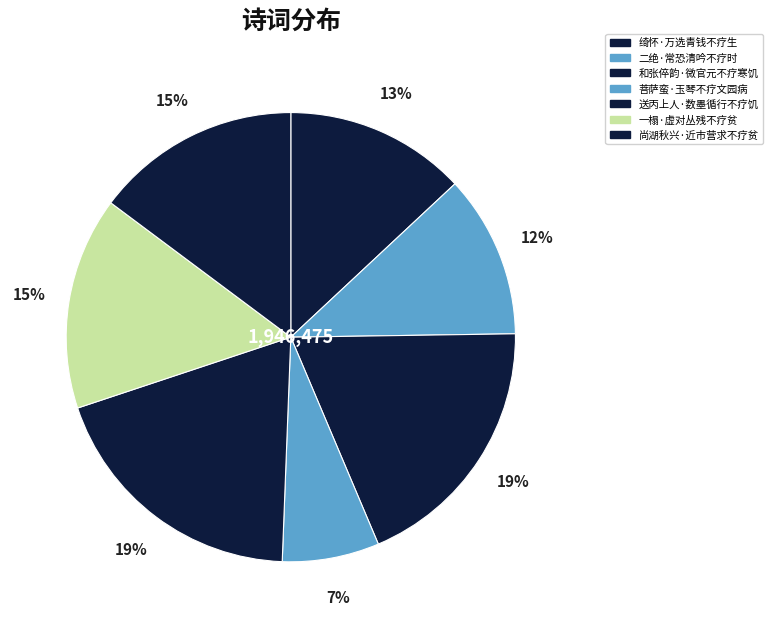

What portion of the pie excludes 菩萨蛮·玉琴不疗文园病?

93.0%